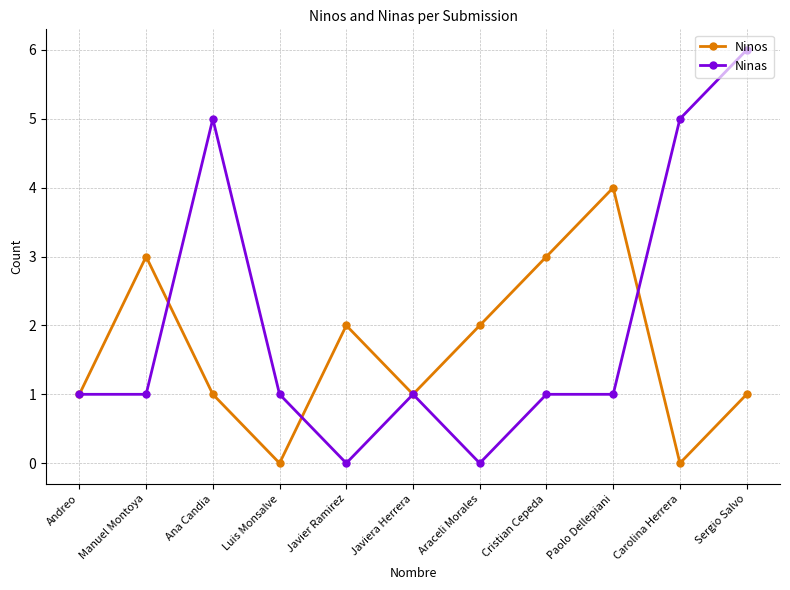

At Javier Ramirez, list the series in order from smallest to largest.

Ninas, Ninos